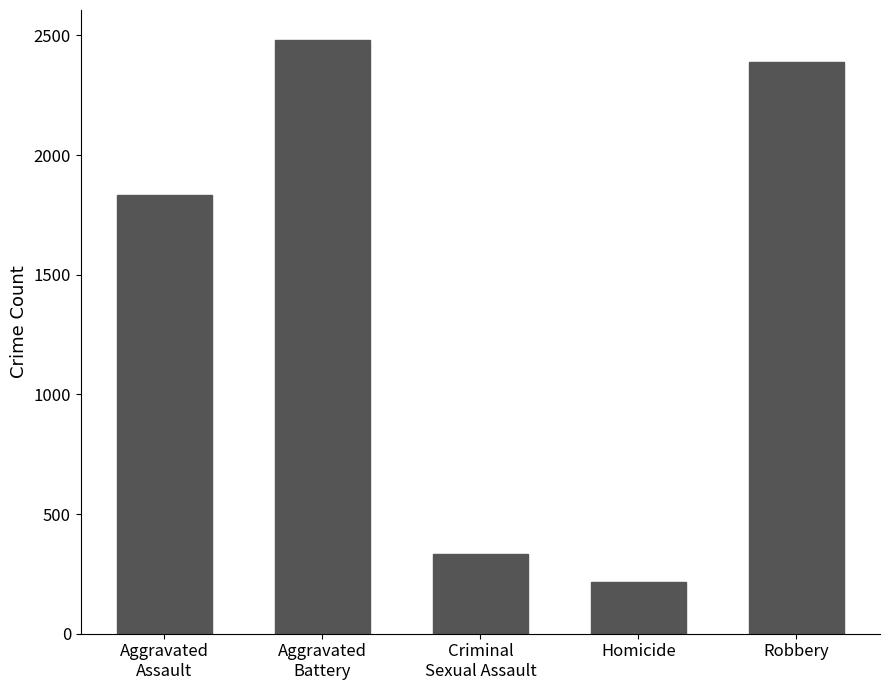

The value at Aggravated
Battery is 2482. True or false?

True